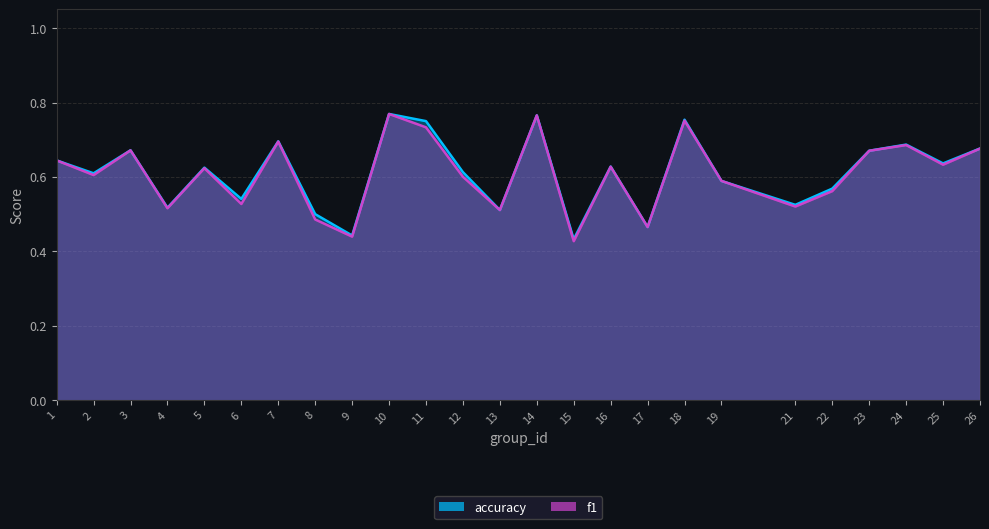

Which series has the largest total across all categories?

accuracy